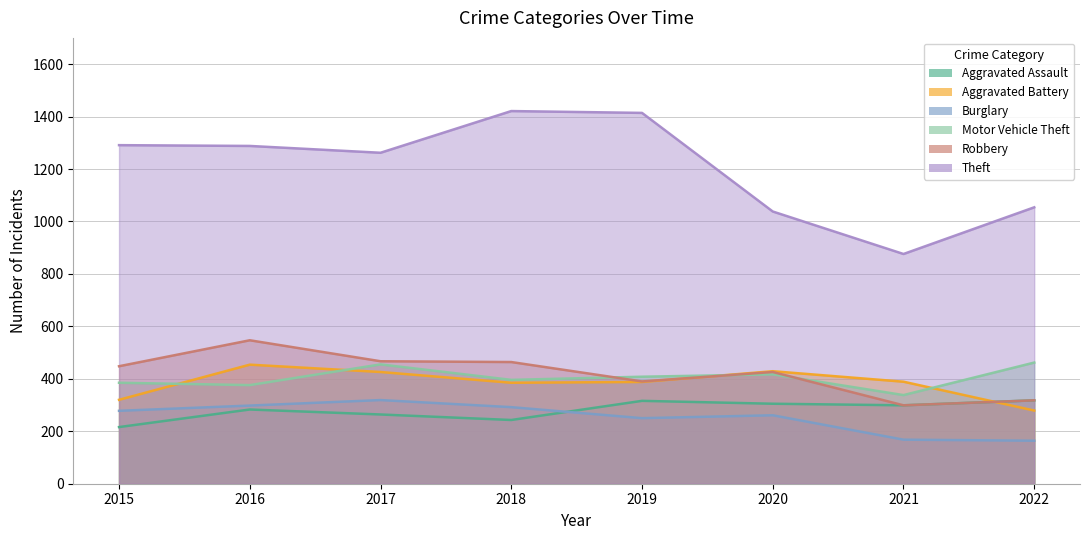

What is the value of the Aggravated Battery point at the 8th from the left?

279